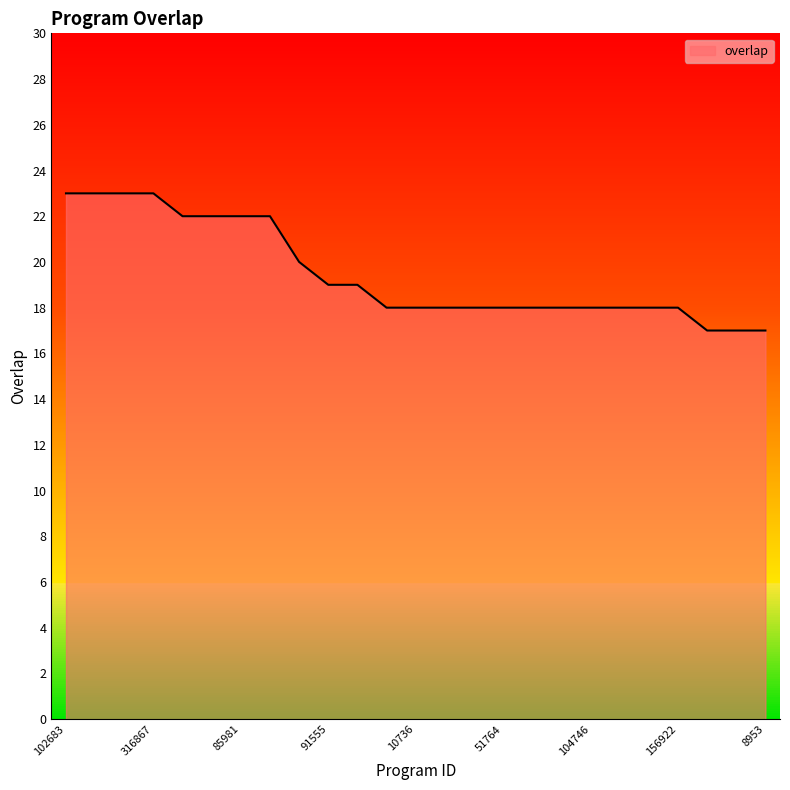

What is the difference between the maximum and minimum values?

6